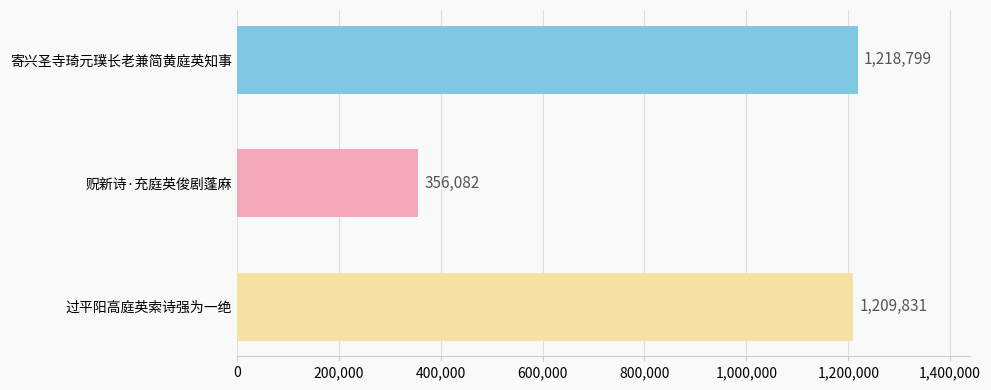

What is the difference between the maximum and minimum values?

862717